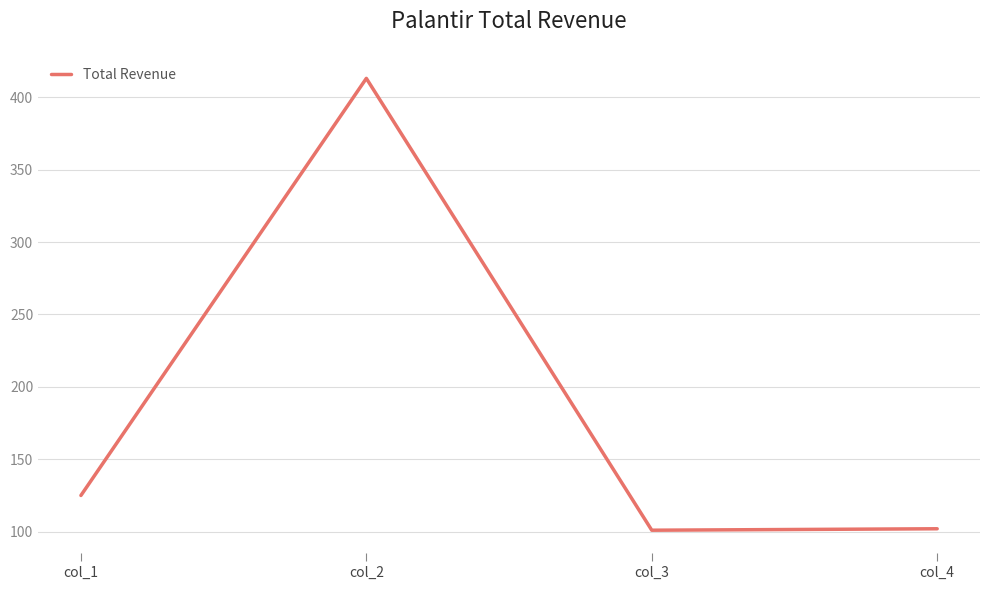

What is the difference between the second highest and second lowest values?

23